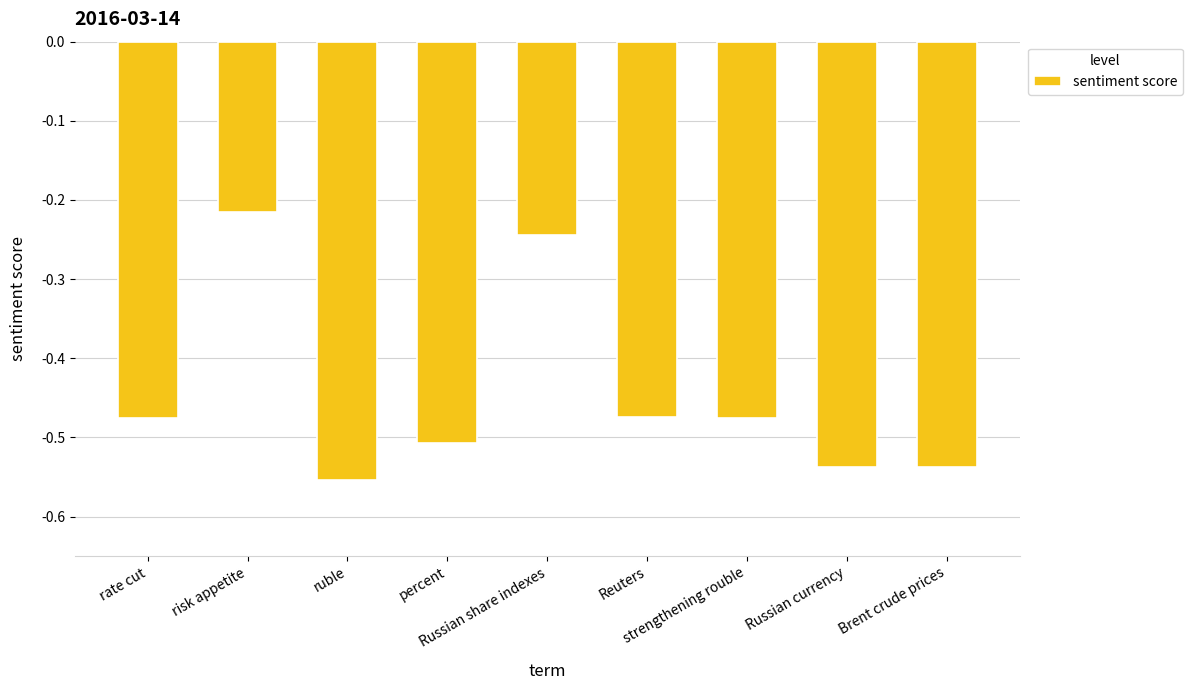

What is the average value?

-0.4